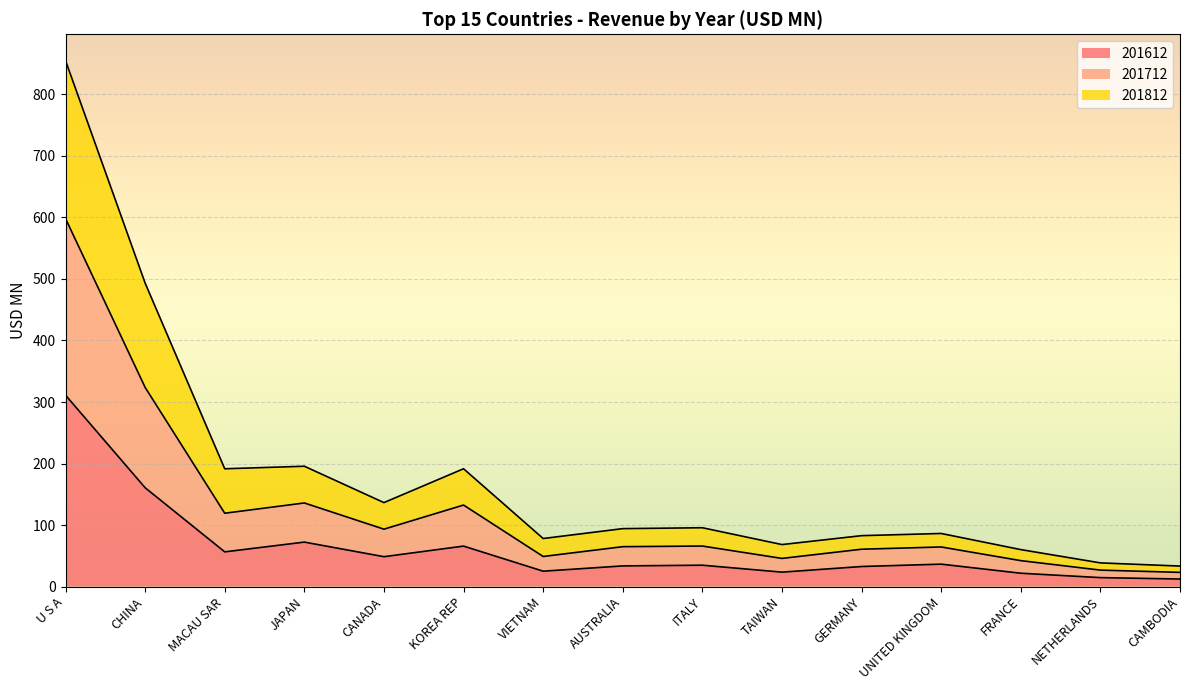

Read the 201612 value at GERMANY.

32.6